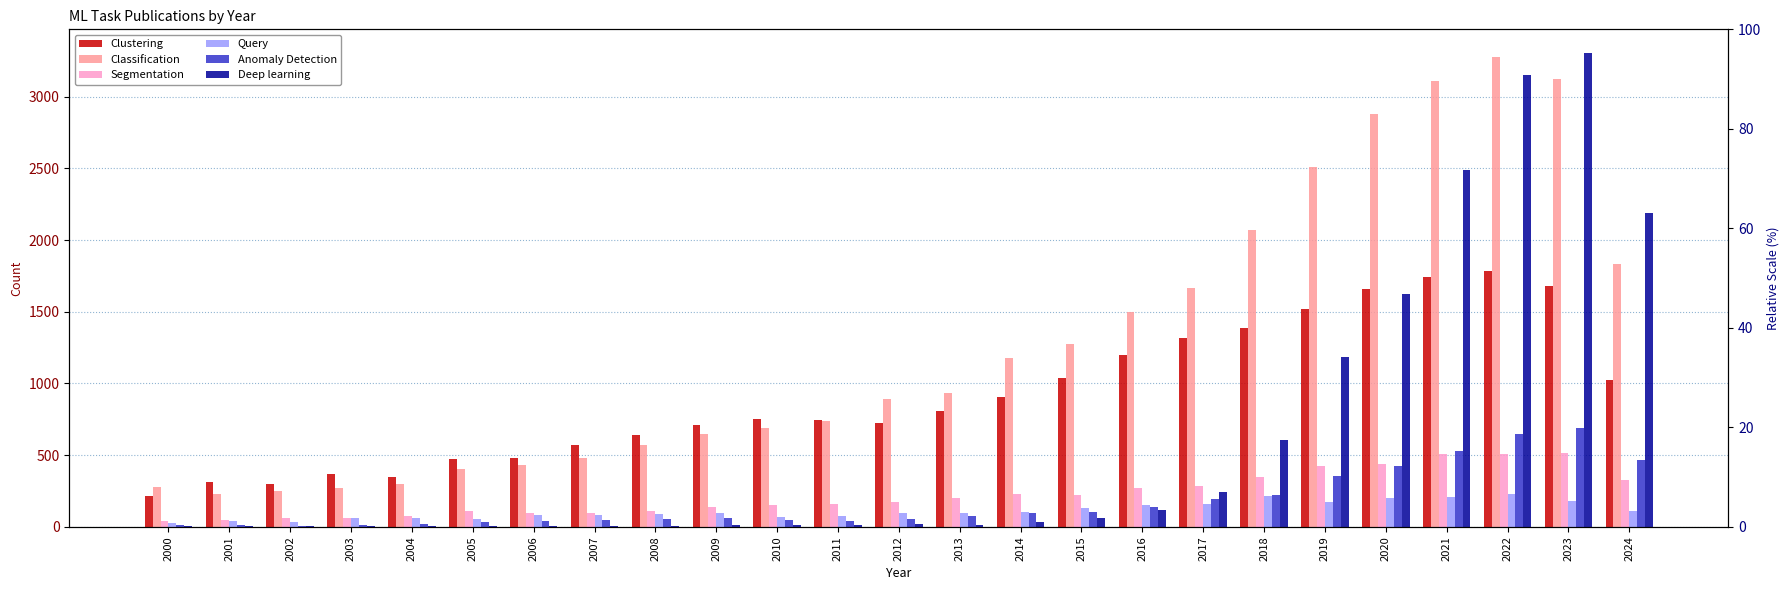

How many data points in Segmentation are above 171?

12